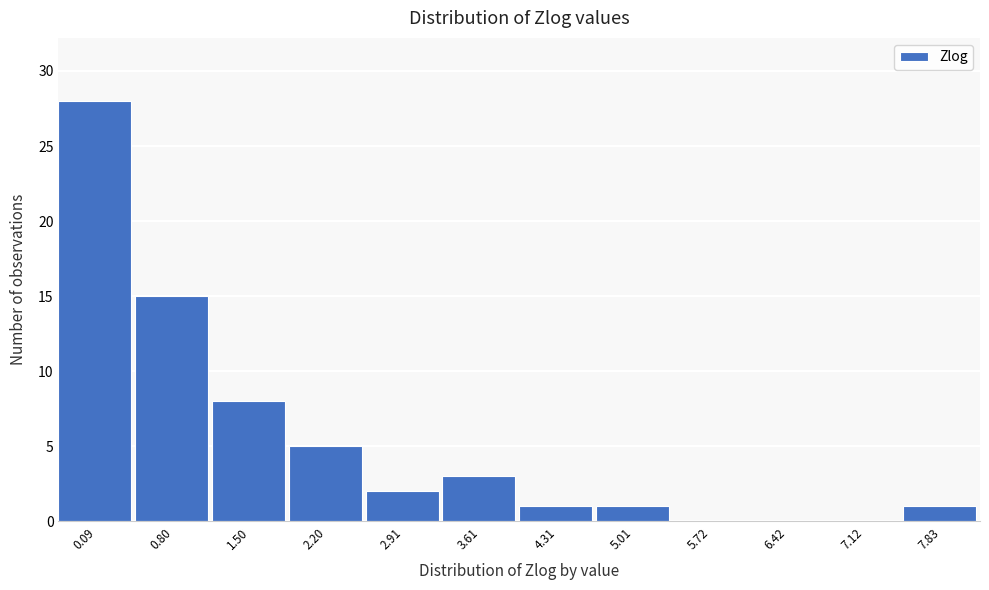

Reading left to right, list all the values displayed in this chart.

0.09=28	0.80=15	1.50=8	2.20=5	2.91=2	3.61=3	4.31=1	5.01=1	5.72=0	6.42=0	7.12=0	7.83=1